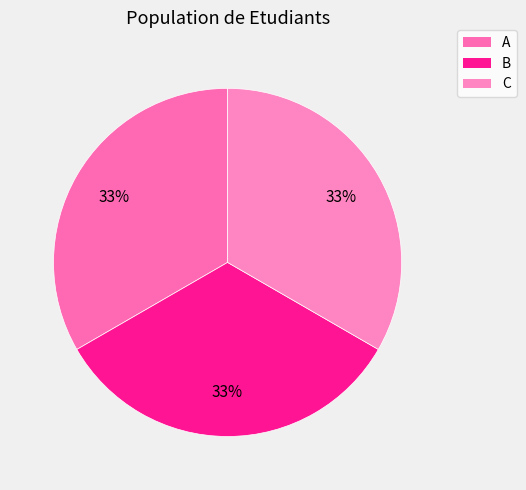

Rank the categories by value from lowest to highest.

A, B, C